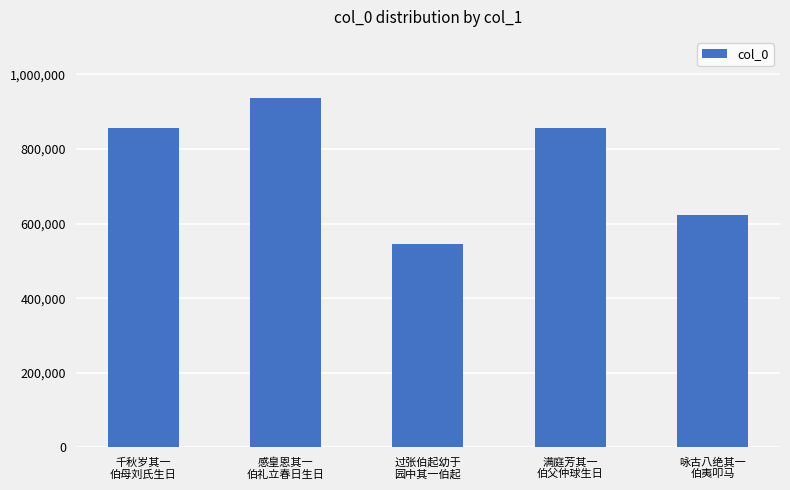

What is the label of the 5th bar from the left?

咏古八绝其一
伯夷叩马